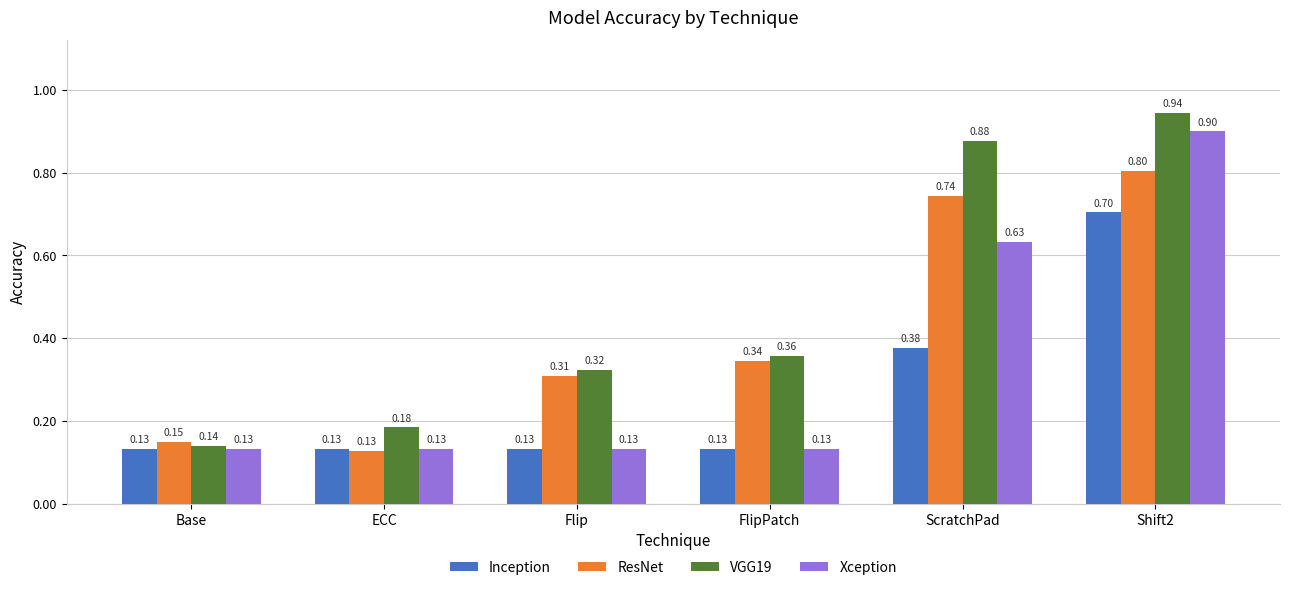

Which series changed the most between Flip and Shift2?

Xception